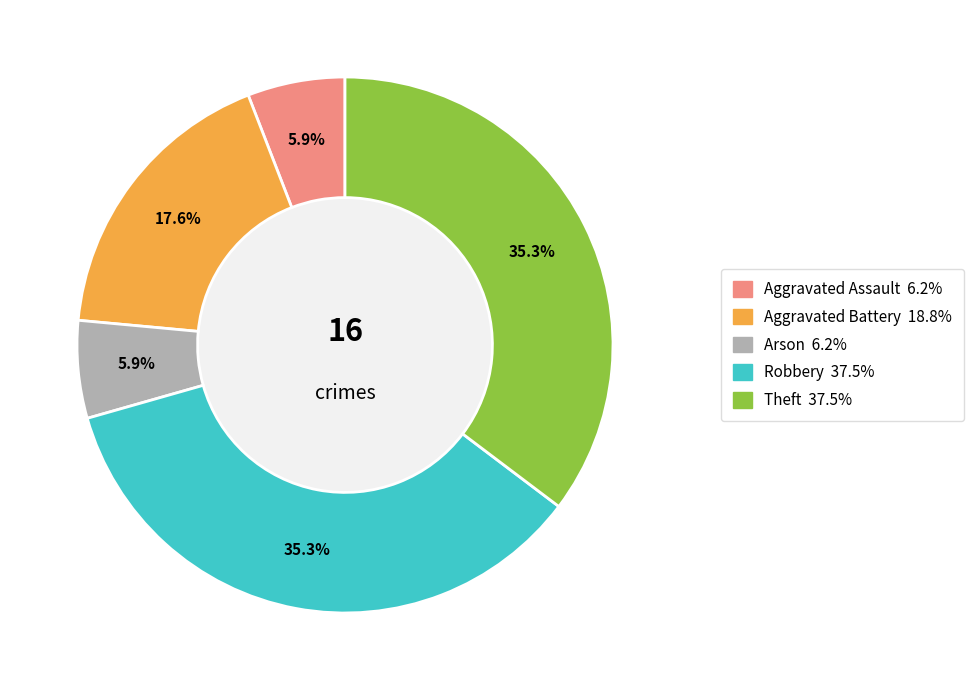

Which has a higher value, Robbery or Aggravated Battery?

Robbery